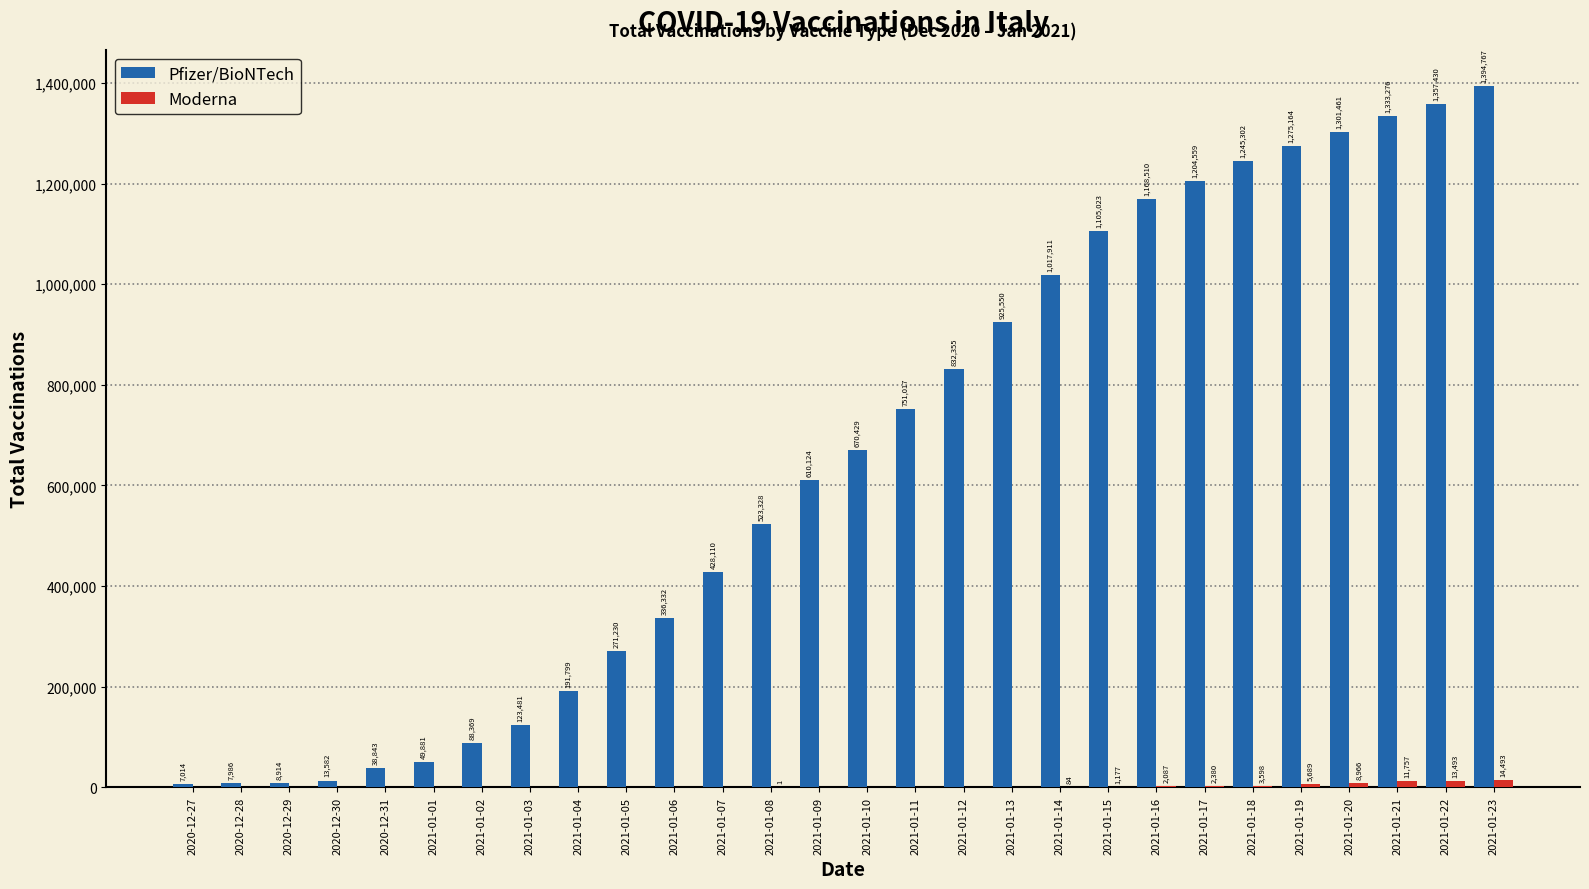

True or false: Pfizer/BioNTech has a value of 97611 at 2021-01-04.

False